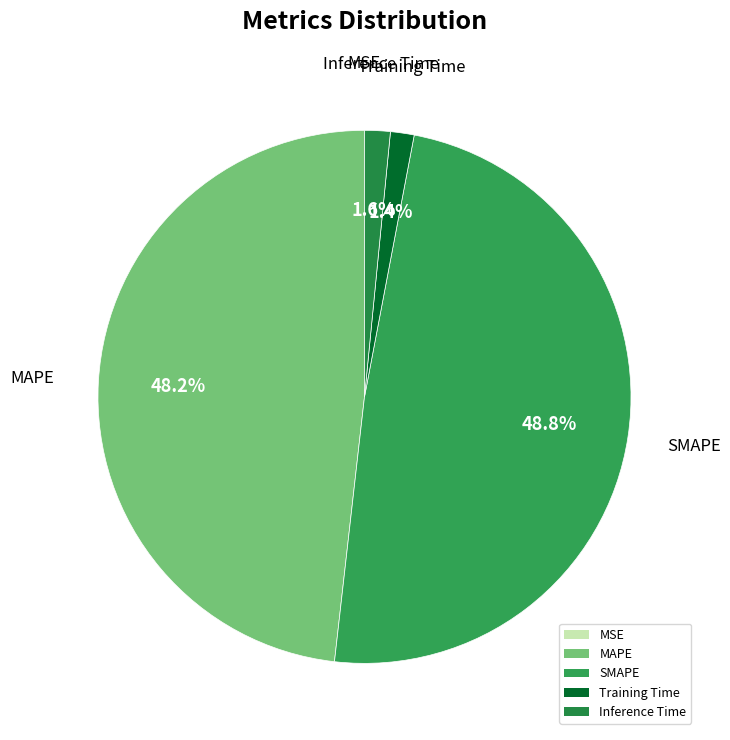

Does MAPE account for over 50% of the chart?

No